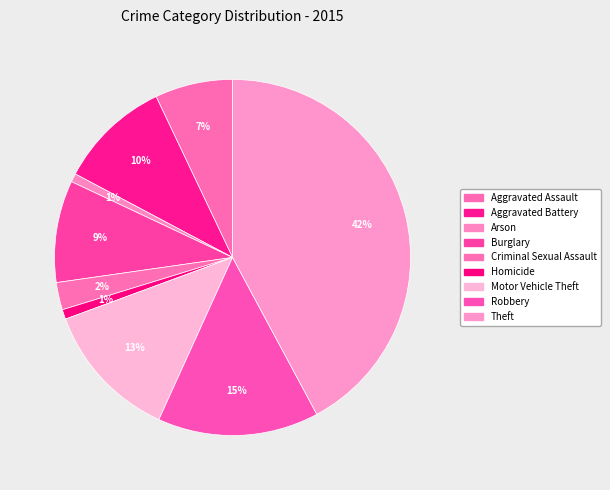

Count the number of slices in the pie.

9